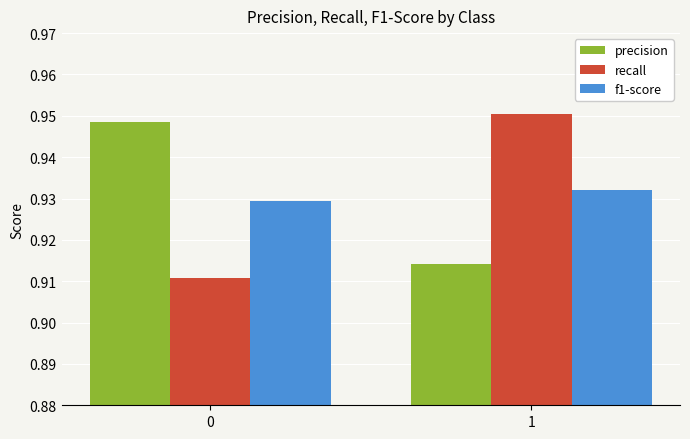

Rank the series by their maximum value, from lowest to highest.

f1-score, precision, recall